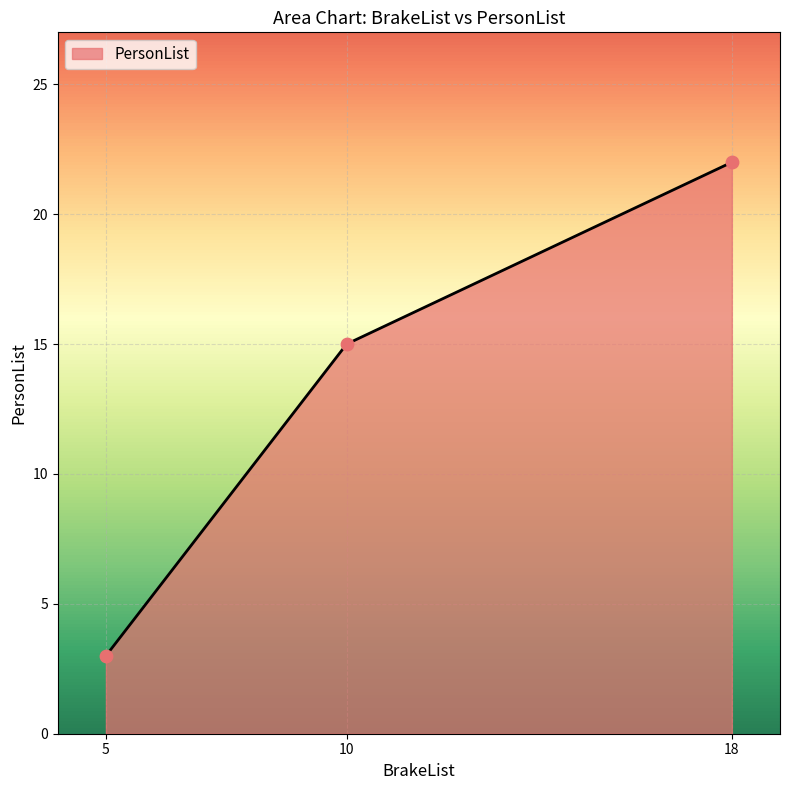

Which has a higher value, 18 or 5?

18